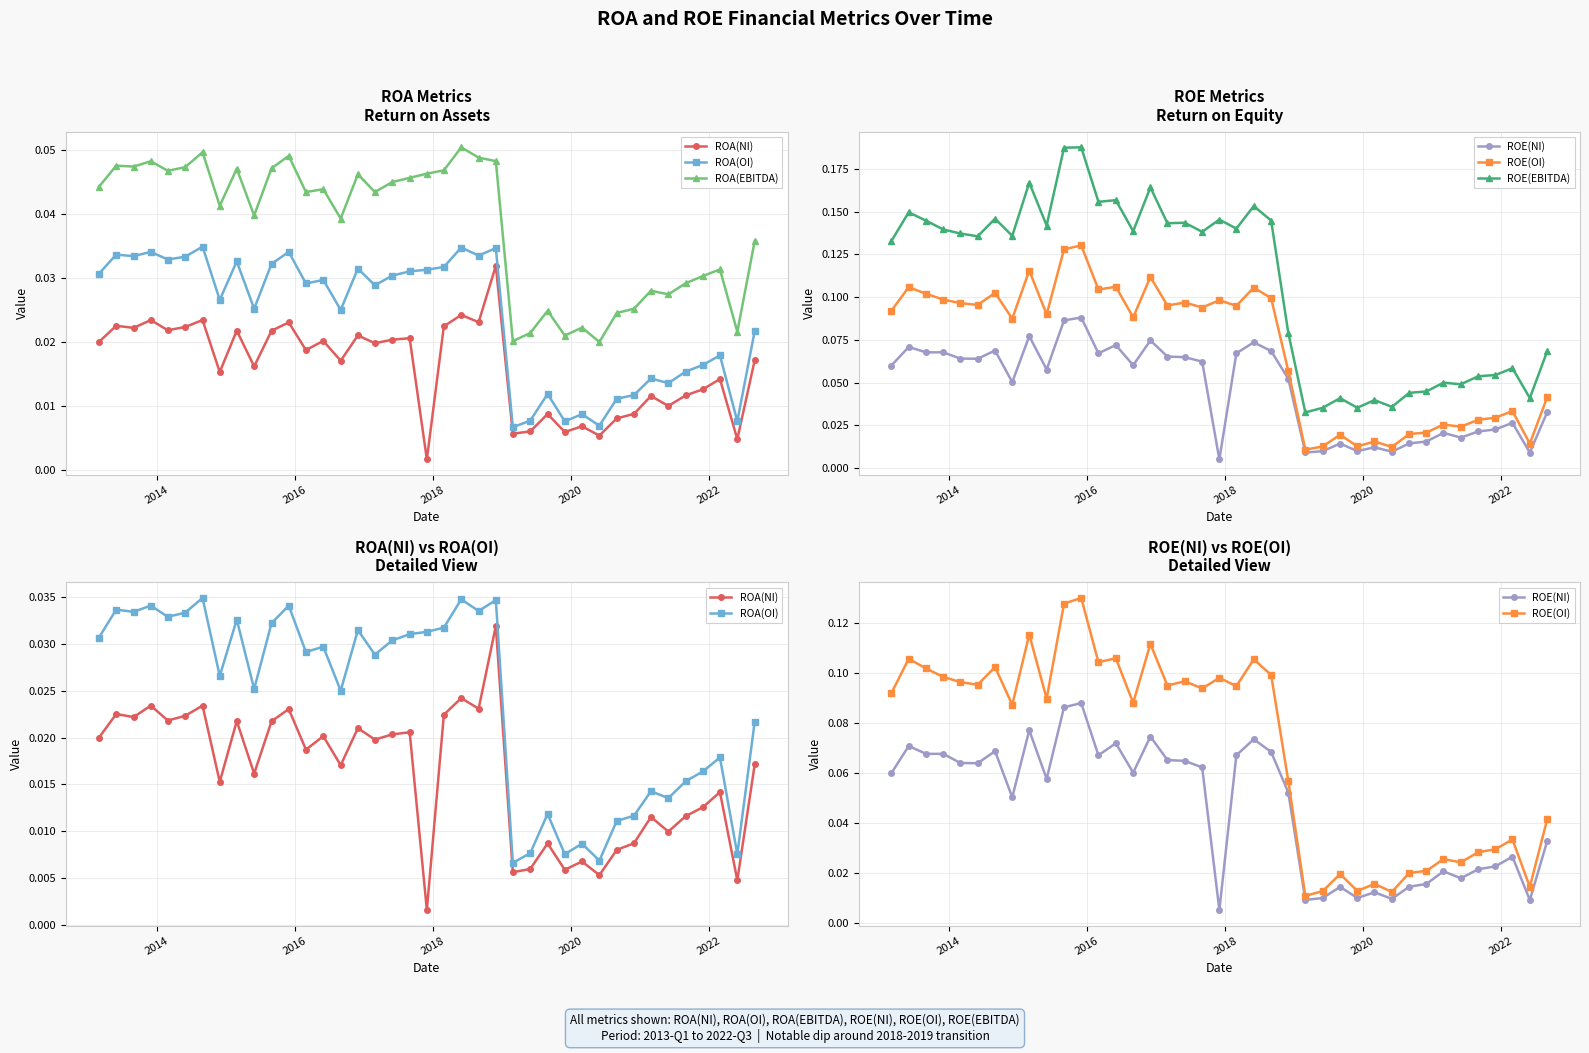

The value of ROE(OI) at 34 is 0.0. True or false?

False